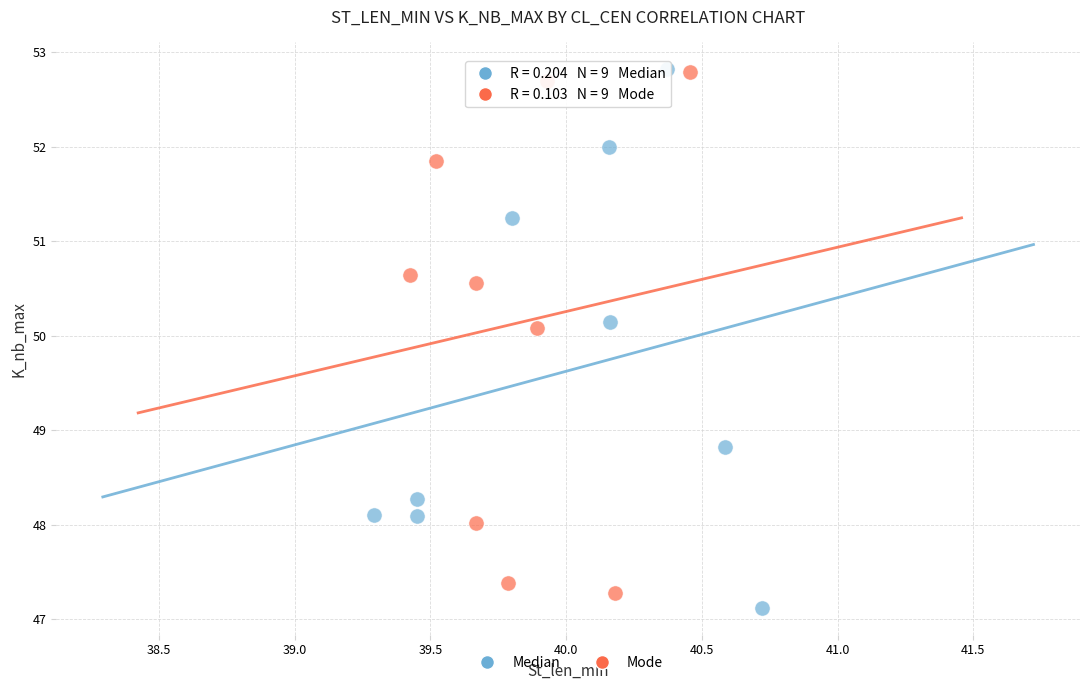

What are all the series names shown in the legend?

Median, Mode